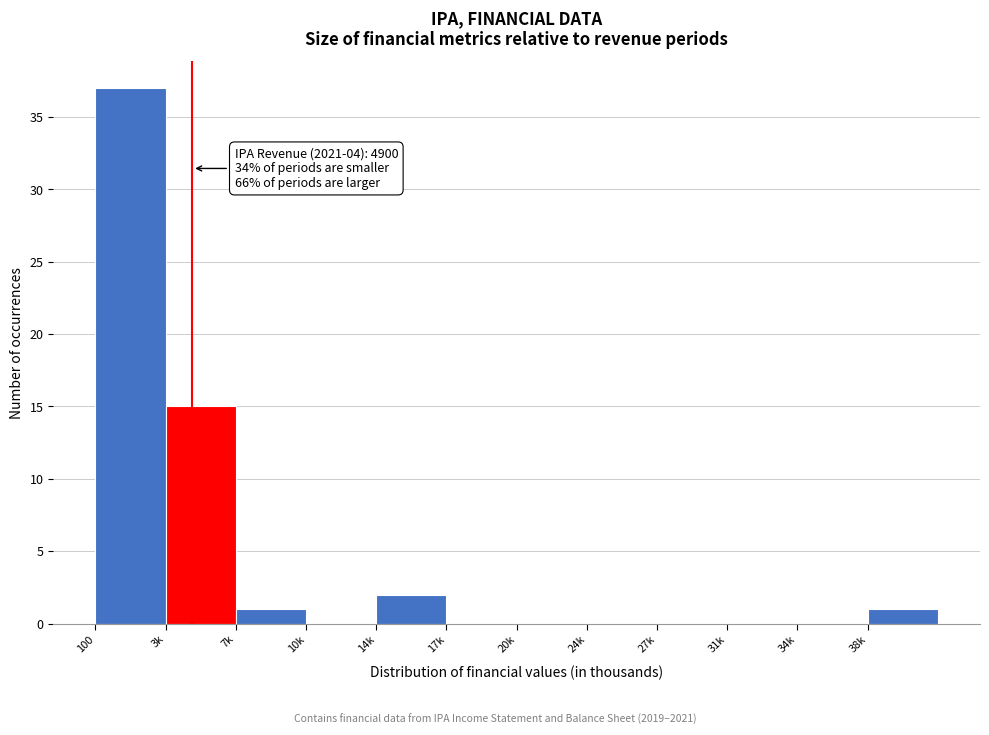

Reading left to right, extract all data points from this chart.

100=37	3k=15	7k=1	10k=0	14k=2	17k=0	20k=0	24k=0	27k=0	31k=0	34k=0	38k=1